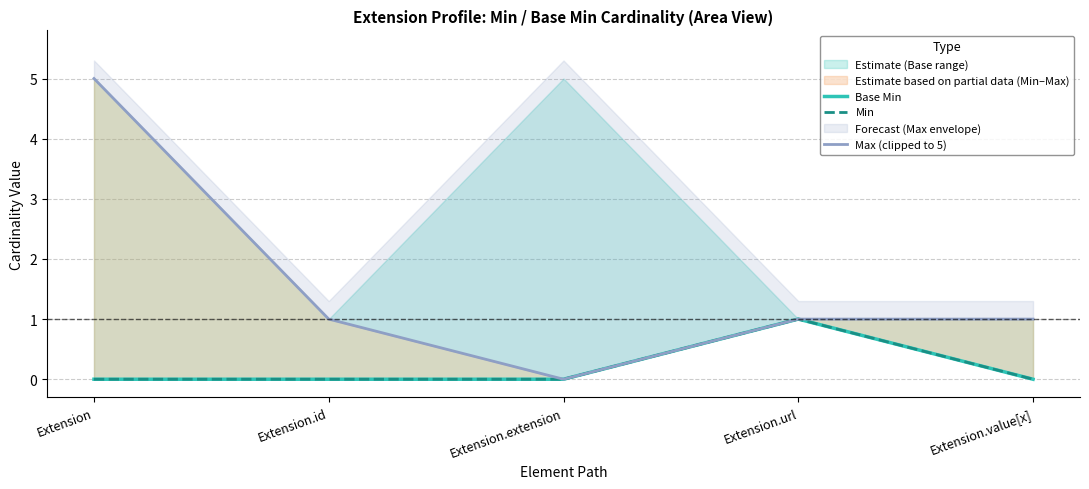

At which category is the sum across all series the highest?

Extension